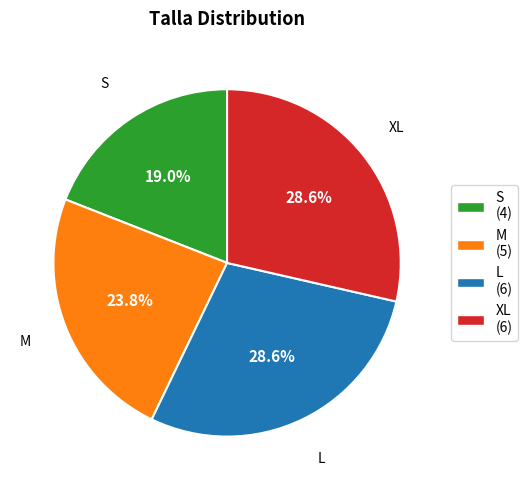

Does any single category account for the majority?

No